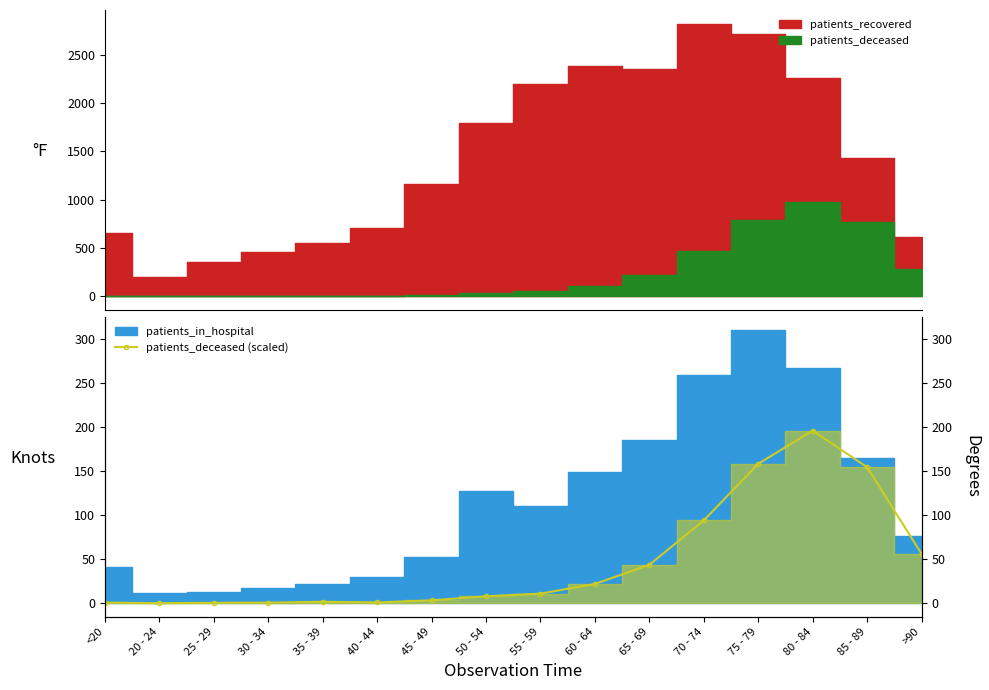

Reading left to right, what are all the values shown in this chart?

<20=0.6	20 - 24=0.0	25 - 29=0.4	30 - 34=0.6	35 - 39=1.6	40 - 44=0.8	45 - 49=3.2	50 - 54=7.8	55 - 59=10.8	60 - 64=21.8	65 - 69=43.6	70 - 74=94.0	75 - 79=158.4	80 - 84=196.2	85 - 89=154.6	>90=56.2